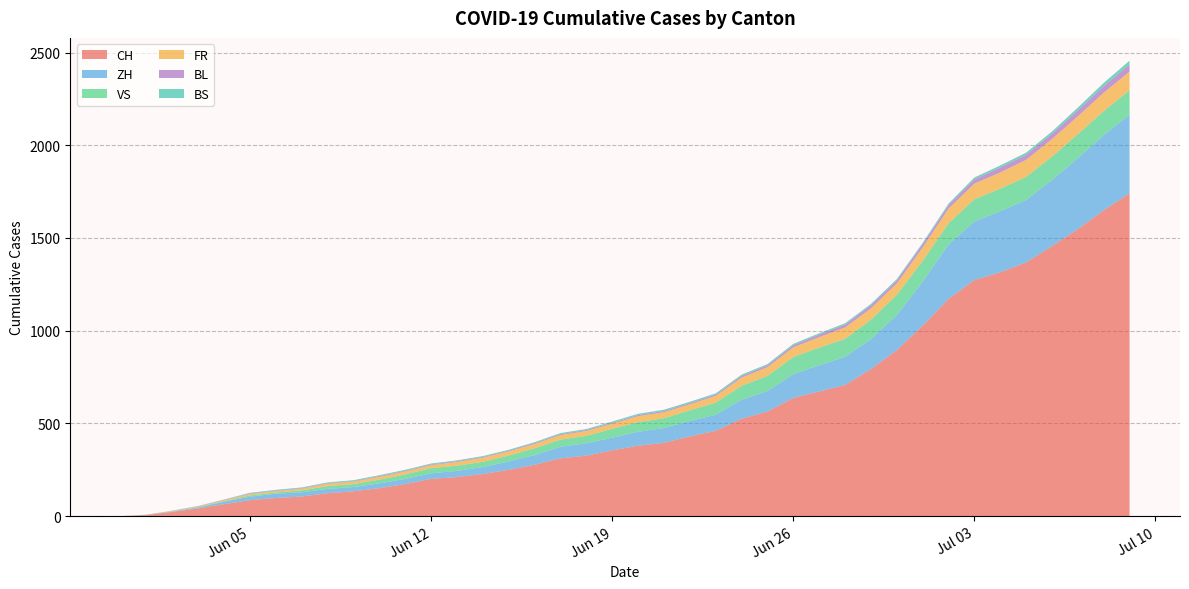

Reading right to left, transcribe all the data shown in this chart.

CH: 2020-07-09=1741	2020-07-08=1649	2020-07-07=1548	2020-07-06=1456	2020-07-05=1368	2020-07-04=1315	2020-07-03=1273	2020-07-02=1171	2020-07-01=1027	2020-06-30=895	2020-06-29=793	2020-06-28=707	2020-06-27=672	2020-06-26=637	2020-06-25=564	2020-06-24=525	2020-06-23=460	2020-06-22=430	2020-06-21=395	2020-06-20=380	2020-06-19=355	2020-06-18=326	2020-06-17=312	2020-06-16=277	2020-06-15=250	2020-06-14=227	2020-06-13=211	2020-06-12=201	2020-06-11=173	2020-06-10=151	2020-06-09=134	2020-06-08=124	2020-06-07=106	2020-06-06=98	2020-06-05=86	2020-06-04=65	2020-06-03=42	2020-06-02=23	2020-06-01=6	2020-05-31=0
ZH: 2020-07-09=424	2020-07-08=405	2020-07-07=382	2020-07-06=356	2020-07-05=337	2020-07-04=329	2020-07-03=316	2020-07-02=293	2020-07-01=237	2020-06-30=189	2020-06-29=161	2020-06-28=152	2020-06-27=141	2020-06-26=129	2020-06-25=110	2020-06-24=103	2020-06-23=87	2020-06-22=83	2020-06-21=80	2020-06-20=75	2020-06-19=68	2020-06-18=67	2020-06-17=62	2020-06-16=52	2020-06-15=45	2020-06-14=38	2020-06-13=33	2020-06-12=30	2020-06-11=28	2020-06-10=26	2020-06-09=23	2020-06-08=23	2020-06-07=23	2020-06-06=23	2020-06-05=19	2020-06-04=13	2020-06-03=5	2020-06-02=2	2020-06-01=0	2020-05-31=0
VS: 2020-07-09=132	2020-07-08=130	2020-07-07=130	2020-07-06=127	2020-07-05=124	2020-07-04=122	2020-07-03=120	2020-07-02=115	2020-07-01=112	2020-06-30=109	2020-06-29=105	2020-06-28=97	2020-06-27=96	2020-06-26=92	2020-06-25=82	2020-06-24=75	2020-06-23=65	2020-06-22=58	2020-06-21=53	2020-06-20=52	2020-06-19=48	2020-06-18=40	2020-06-17=39	2020-06-16=37	2020-06-15=32	2020-06-14=28	2020-06-13=28	2020-06-12=28	2020-06-11=24	2020-06-10=20	2020-06-09=16	2020-06-08=15	2020-06-07=10	2020-06-06=7	2020-06-05=7	2020-06-04=4	2020-06-03=2	2020-06-02=2	2020-06-01=1	2020-05-31=0
FR: 2020-07-09=100	2020-07-08=99	2020-07-07=96	2020-07-06=94	2020-07-05=92	2020-07-04=87	2020-07-03=84	2020-07-02=79	2020-07-01=72	2020-06-30=61	2020-06-29=61	2020-06-28=61	2020-06-27=56	2020-06-26=52	2020-06-25=47	2020-06-24=44	2020-06-23=36	2020-06-22=32	2020-06-21=32	2020-06-20=32	2020-06-19=27	2020-06-18=26	2020-06-17=24	2020-06-16=23	2020-06-15=22	2020-06-14=22	2020-06-13=20	2020-06-12=16	2020-06-11=16	2020-06-10=15	2020-06-09=13	2020-06-08=13	2020-06-07=9	2020-06-06=7	2020-06-05=7	2020-06-04=5	2020-06-03=3	2020-06-02=2	2020-06-01=0	2020-05-31=0
BL: 2020-07-09=38	2020-07-08=35	2020-07-07=32	2020-07-06=29	2020-07-05=27	2020-07-04=27	2020-07-03=23	2020-07-02=19	2020-07-01=18	2020-06-30=17	2020-06-29=17	2020-06-28=16	2020-06-27=14	2020-06-26=12	2020-06-25=10	2020-06-24=9	2020-06-23=7	2020-06-22=7	2020-06-21=7	2020-06-20=6	2020-06-19=5	2020-06-18=5	2020-06-17=5	2020-06-16=5	2020-06-15=4	2020-06-14=4	2020-06-13=4	2020-06-12=4	2020-06-11=4	2020-06-10=4	2020-06-09=3	2020-06-08=3	2020-06-07=3	2020-06-06=3	2020-06-05=3	2020-06-04=2	2020-06-03=2	2020-06-02=1	2020-06-01=1	2020-05-31=0
BS: 2020-07-09=21	2020-07-08=18	2020-07-07=15	2020-07-06=12	2020-07-05=12	2020-07-04=11	2020-07-03=10	2020-07-02=8	2020-07-01=7	2020-06-30=7	2020-06-29=7	2020-06-28=7	2020-06-27=7	2020-06-26=7	2020-06-25=7	2020-06-24=7	2020-06-23=7	2020-06-22=7	2020-06-21=7	2020-06-20=7	2020-06-19=7	2020-06-18=6	2020-06-17=6	2020-06-16=5	2020-06-15=5	2020-06-14=5	2020-06-13=5	2020-06-12=5	2020-06-11=5	2020-06-10=5	2020-06-09=5	2020-06-08=4	2020-06-07=4	2020-06-06=4	2020-06-05=4	2020-06-04=1	2020-06-03=1	2020-06-02=0	2020-06-01=0	2020-05-31=0